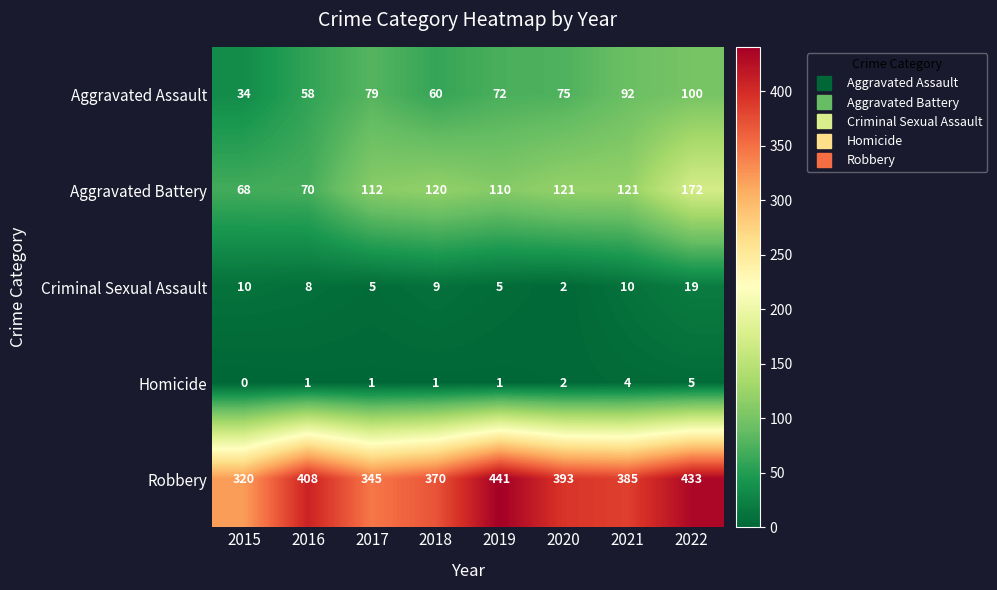

What is the maximum value shown in the chart?

441